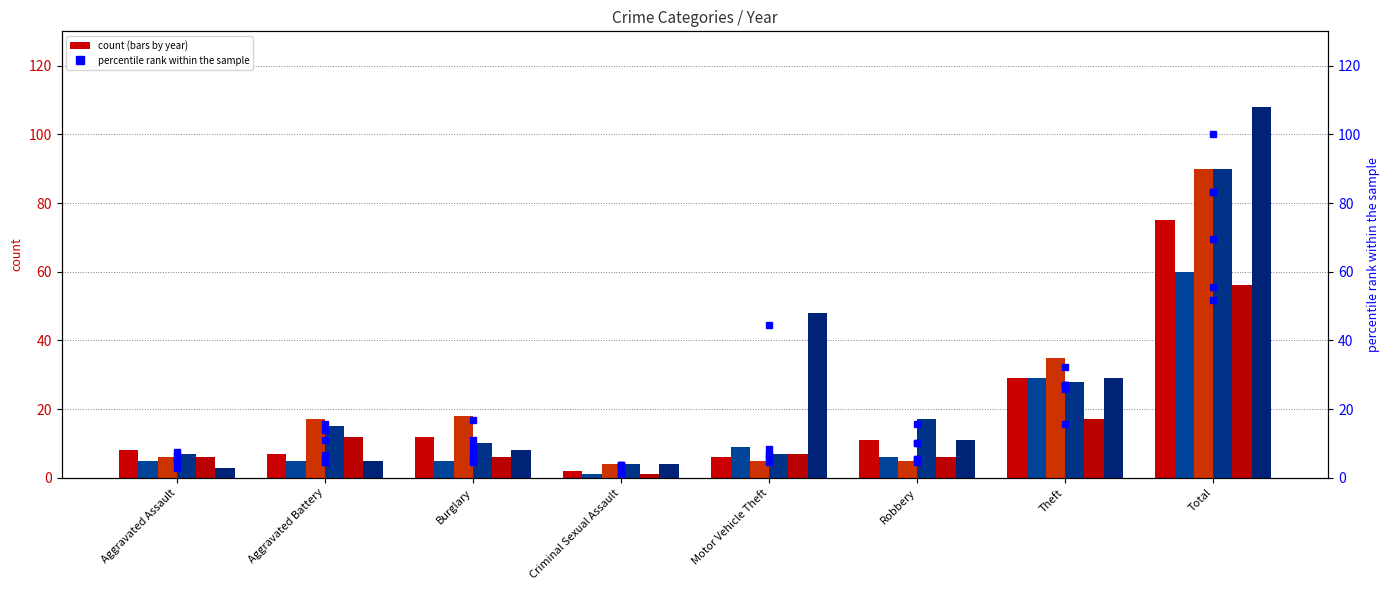

Reading left to right, extract all data points from this chart.

2015 %ile: 7.4	6.5	11.1	1.9	5.6	10.2	26.9	69.4
2018 %ile: 4.6	4.6	4.6	0.9	8.3	5.6	26.9	55.6
2019 %ile: 5.6	15.7	16.7	3.7	4.6	4.6	32.4	83.3
2020 %ile: 6.5	13.9	9.3	3.7	6.5	15.7	25.9	83.3
2022 %ile: 5.6	11.1	5.6	0.9	6.5	5.6	15.7	51.9
2023 %ile: 2.8	4.6	7.4	3.7	44.4	10.2	26.9	100.0